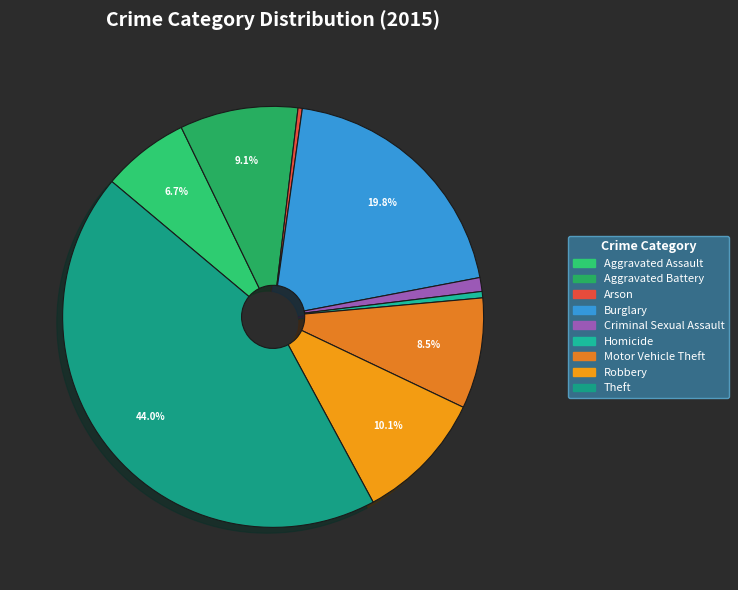

What percentage do Burglary and Aggravated Assault together represent?

26.5%